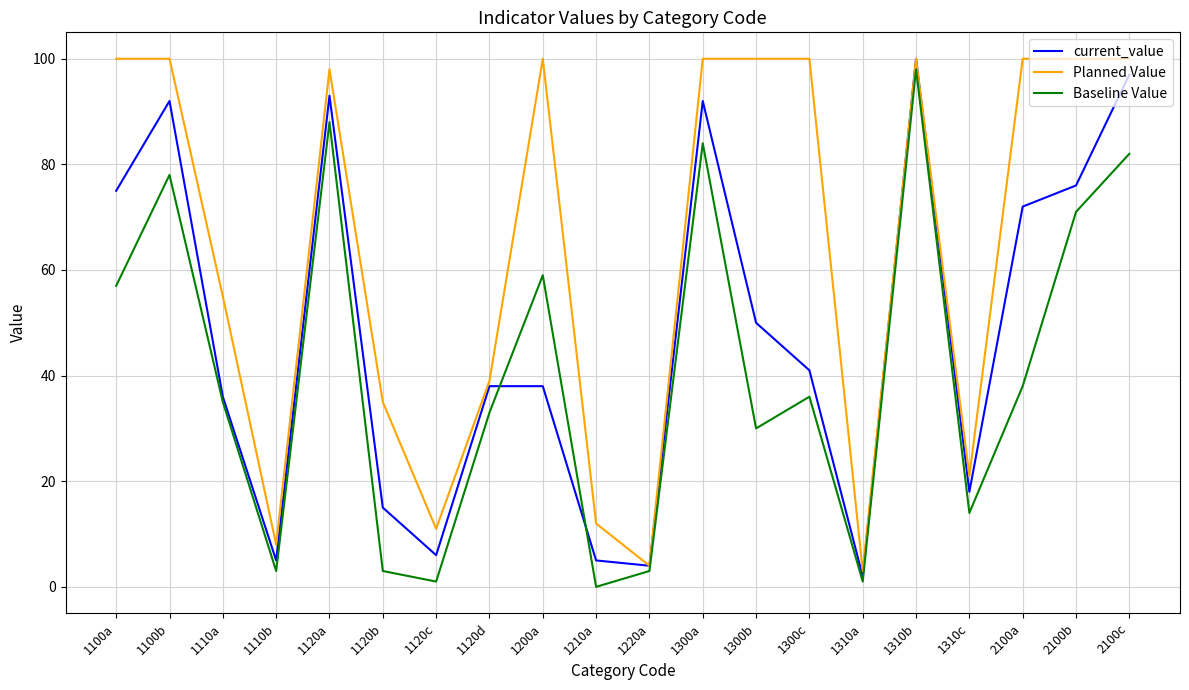

Which series has the largest total across all categories?

Planned Value